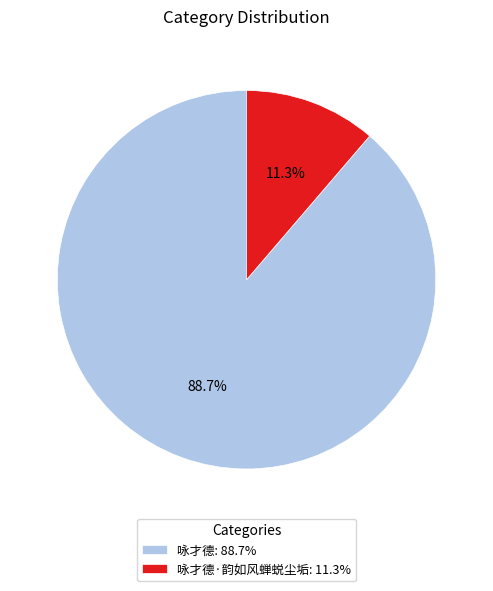

Between 咏才德·韵如风蝉蜕尘垢: 11.3% and 咏才德: 88.7%, which is larger?

咏才德: 88.7%